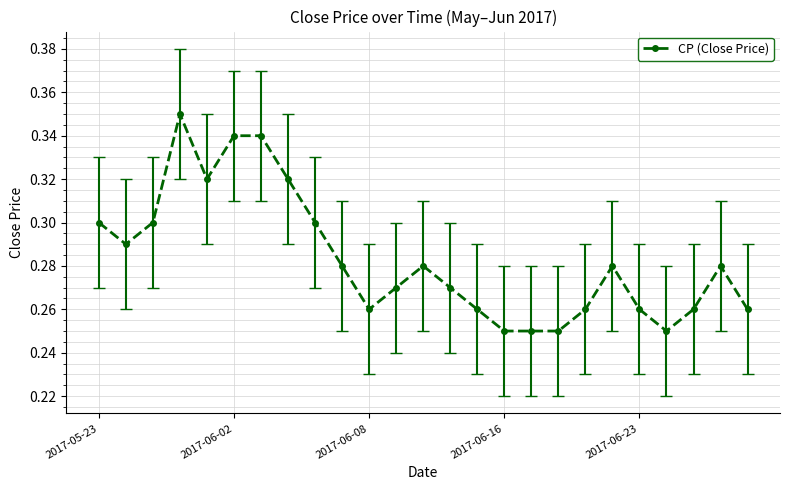

True or false: there are more than 1 points higher than both neighbors.

True